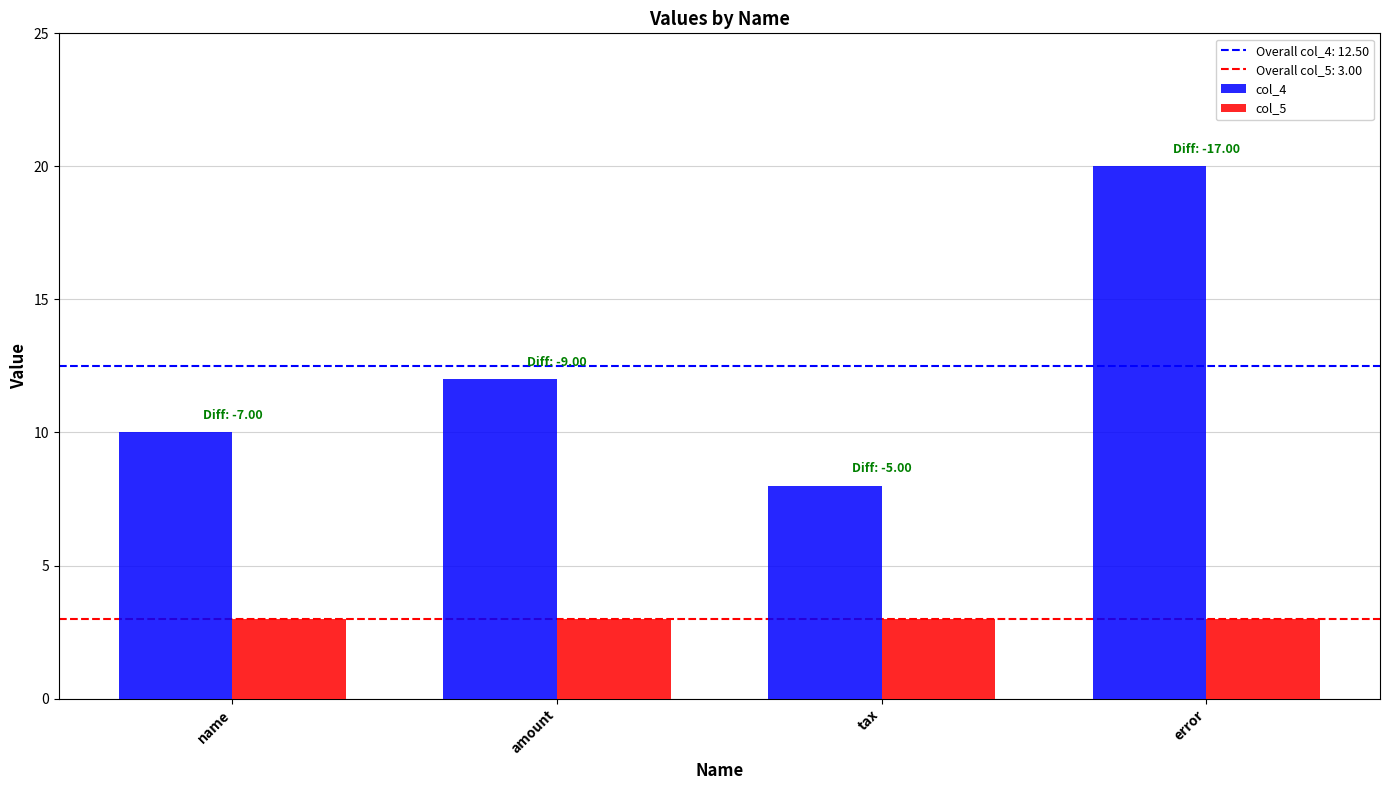

The value of col_4 at error is 20. True or false?

True